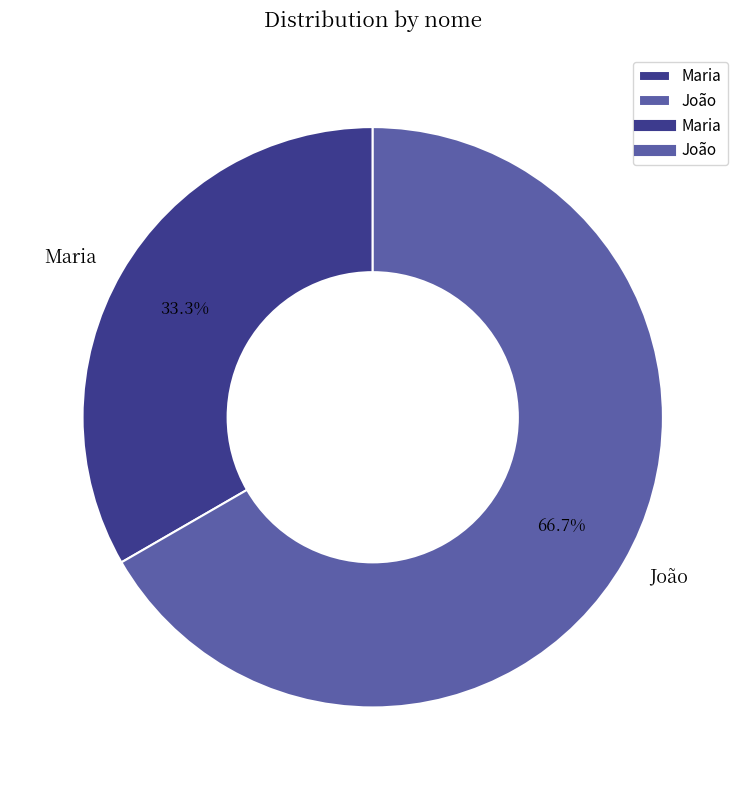

What is the smallest slice in the pie chart?

Maria